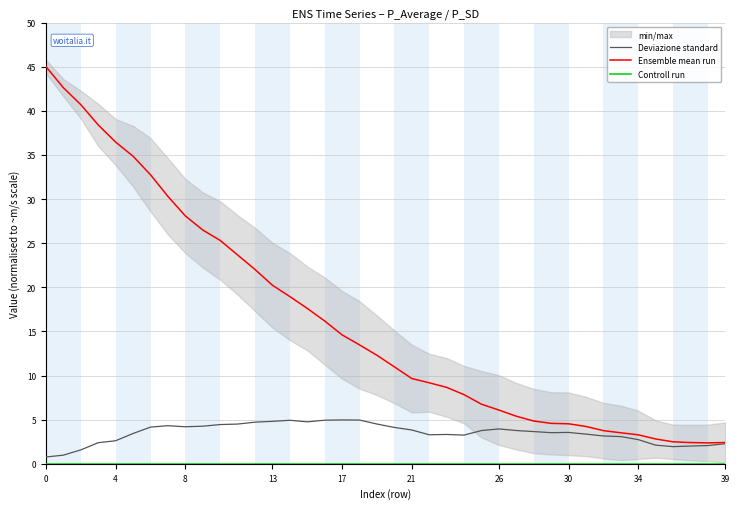

Does the chart display data point markers on the line(s)?

No